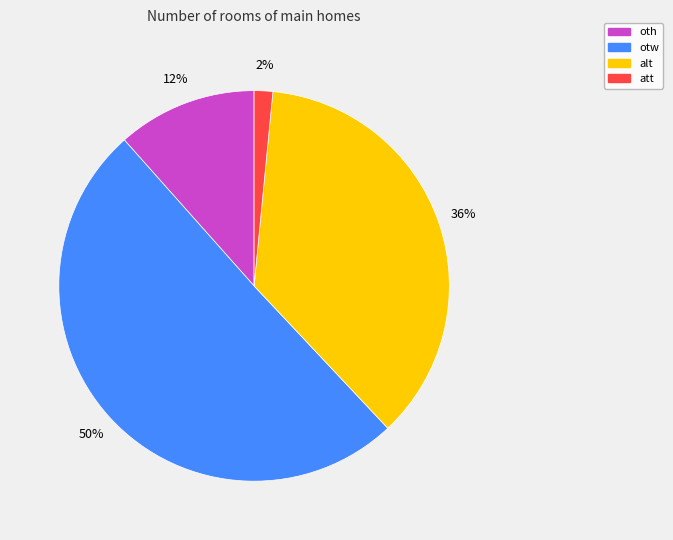

To the nearest percent, what is the combined percentage of oth and alt?

48%